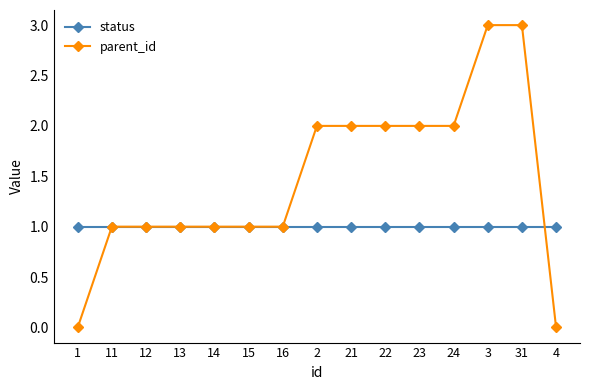

What is the total value across all series at 1?

1